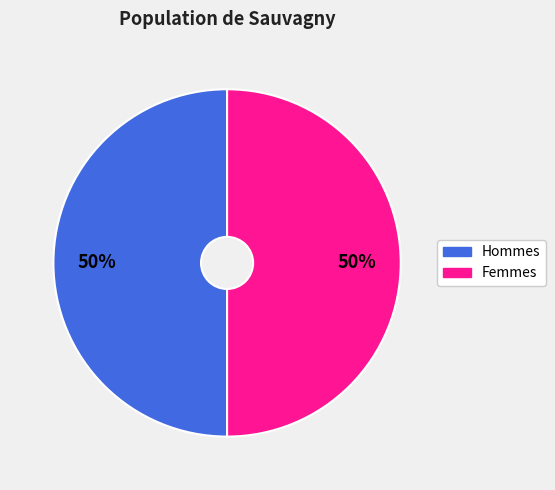

To the nearest percent, what is the average slice percentage?

50%